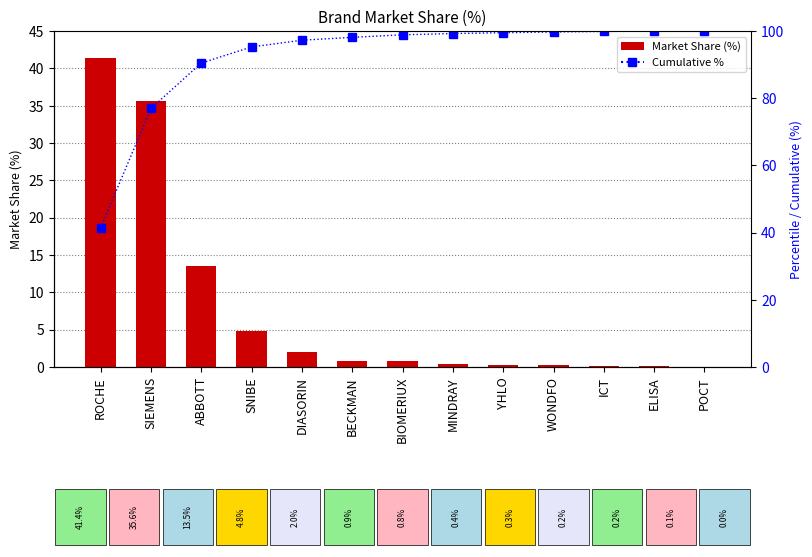

Which series has the widest spread of values?

Cumulative %